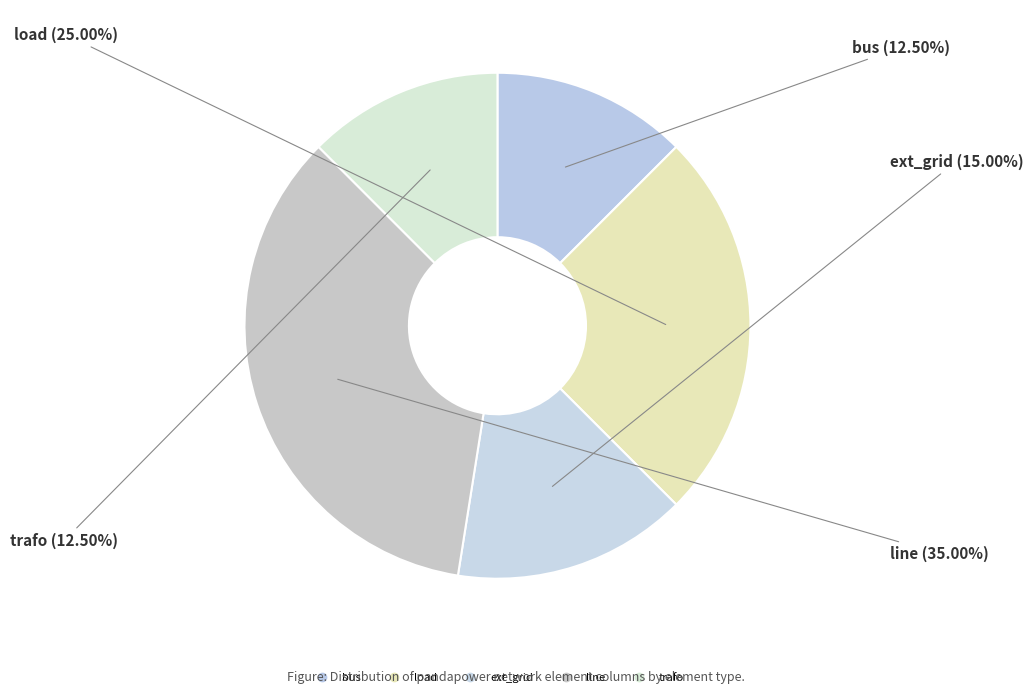

True or false: trafo accounts for 6% of the total.

False